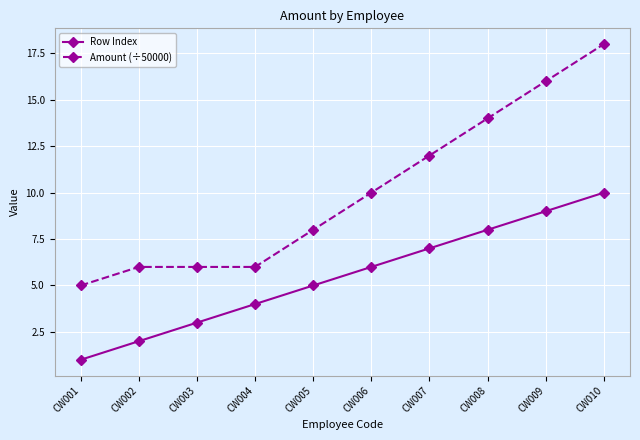

At which category is the sum across all series the highest?

CW010